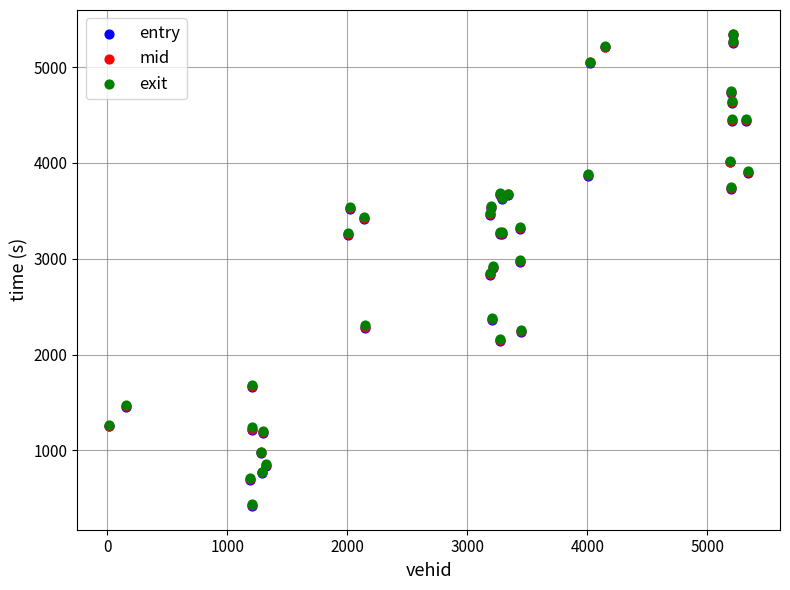

Which series has the largest Y range (max minus min)?

entry